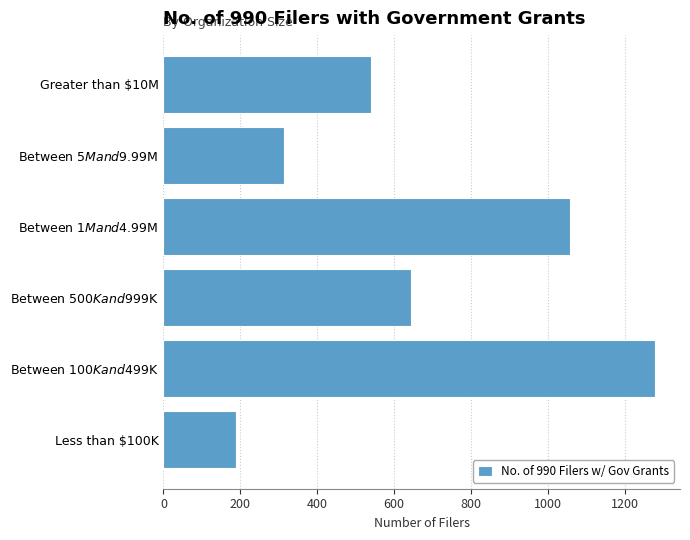

What is the difference between the maximum and minimum values?

1090